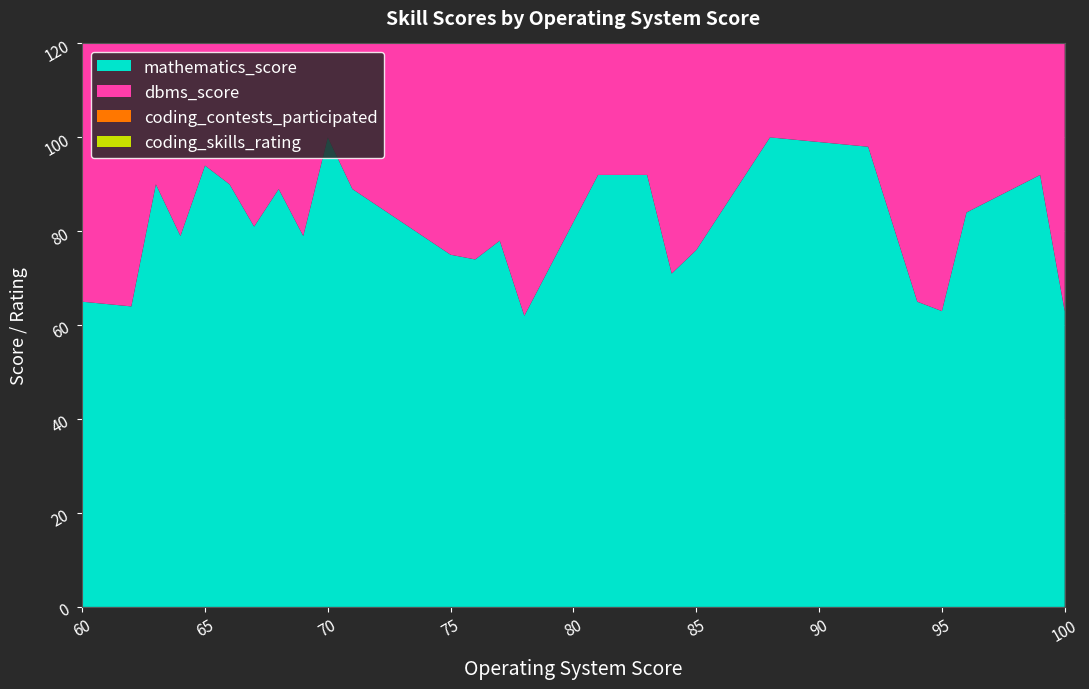

Reading left to right, transcribe all the data shown in this chart.

mathematics_score: 65	64	90	79	94	90	81	89	79	100	89	75	74	78	62	92	92	71	76	100	98	65	63	84	92	63
dbms_score: 79	82	65	71	69	77	86	97	85	69	97	62	86	79	97	94	95	77	64	62	74	84	71	85	60	82
coding_contests_participated: 8	4	1	6	3	0	3	10	0	10	2	8	8	2	10	10	7	9	0	8	4	10	1	5	0	7
coding_skills_rating: 7	6	9	7	7	10	5	10	6	10	7	8	9	7	6	10	6	6	9	9	9	8	8	9	9	8